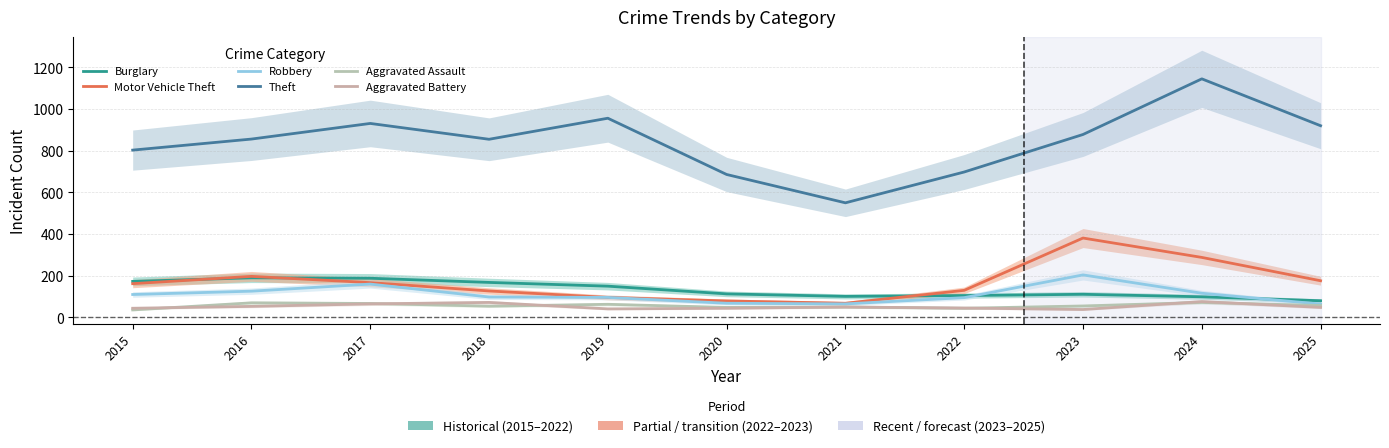

Reading left to right, transcribe all the data shown in this chart.

Burglary: 173	190	188	168	150	113	101	105	111	99	80
Motor Vehicle Theft: 162	197	167	127	96	79	68	130	381	288	176
Robbery: 110	126	160	98	96	68	65	95	204	116	64
Theft: 803	856	931	855	956	686	550	698	878	1145	920
Aggravated Assault: 36	70	67	54	63	48	50	44	55	72	57
Aggravated Battery: 44	53	65	72	41	44	50	45	38	76	48